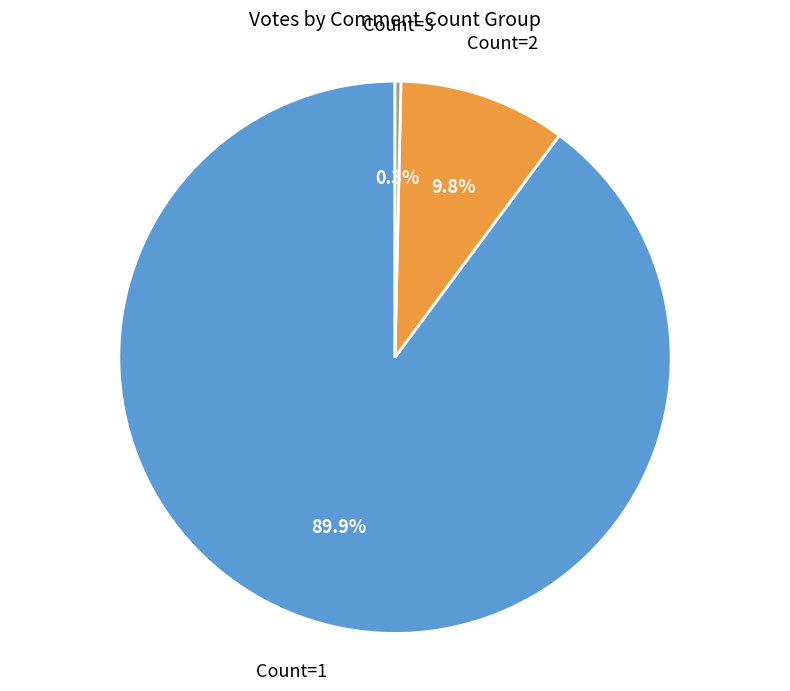

Rank the categories by value from highest to lowest.

Count=1, Count=2, Count=3